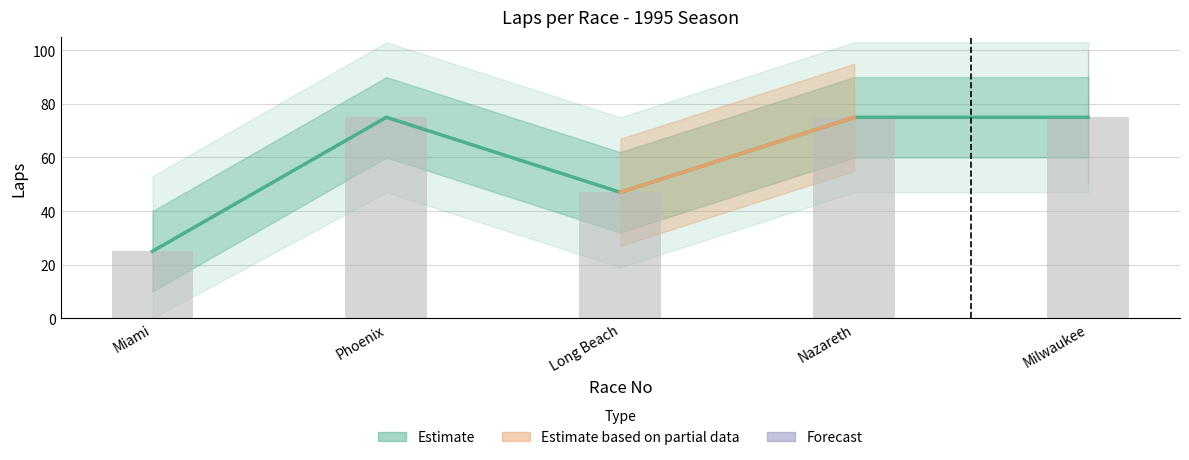

Reading left to right, list all the values displayed in this chart.

25	75	47	75	75